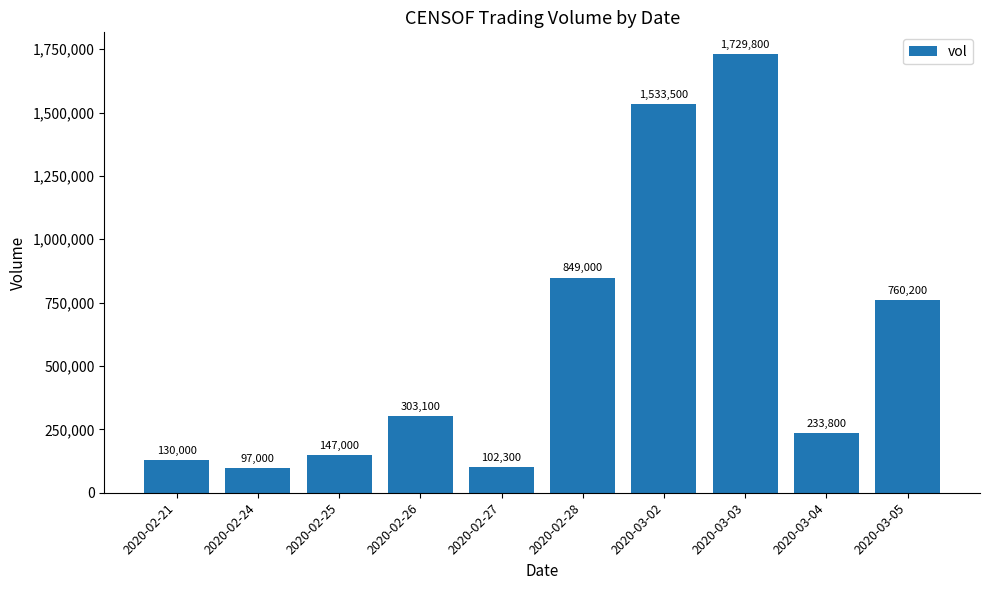

What is the maximum value shown in the chart?

1729800